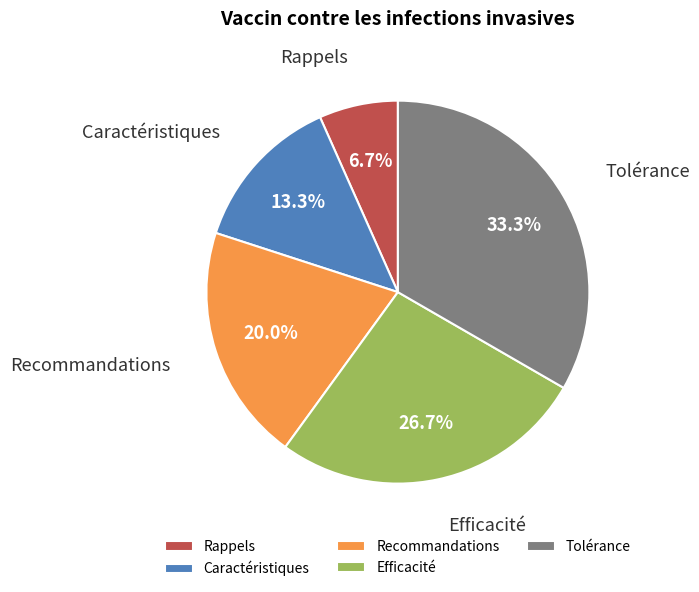

Count the number of slices in the pie.

5